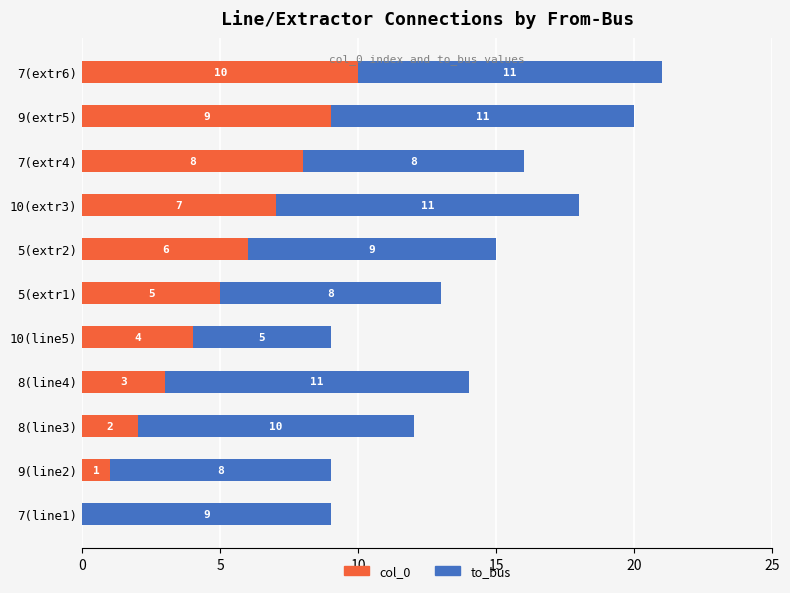

True or false: col_0 has a value of 0 at 7(line1).

True